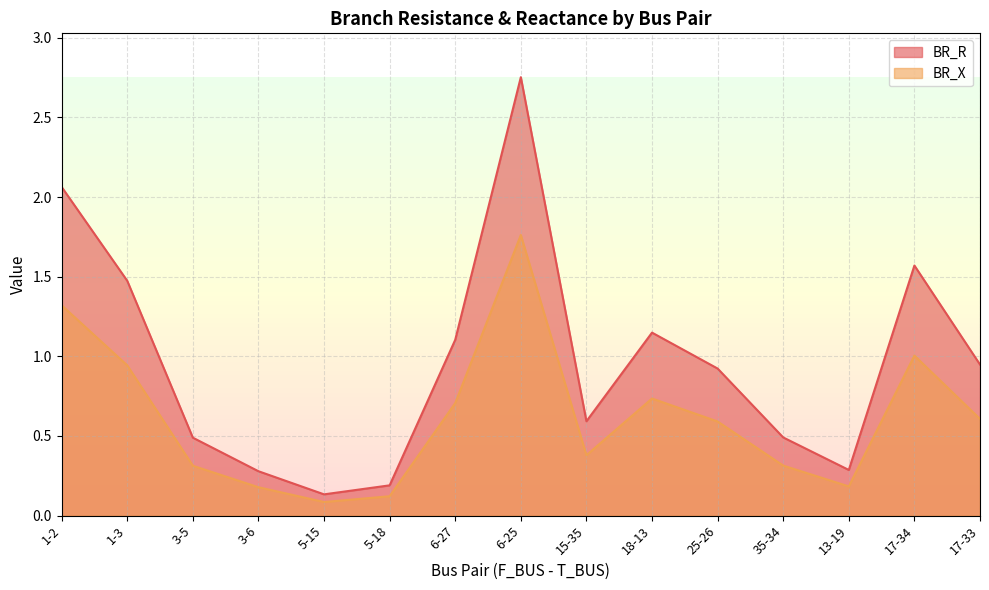

The value of BR_X at 5-18 is 0.1. True or false?

True